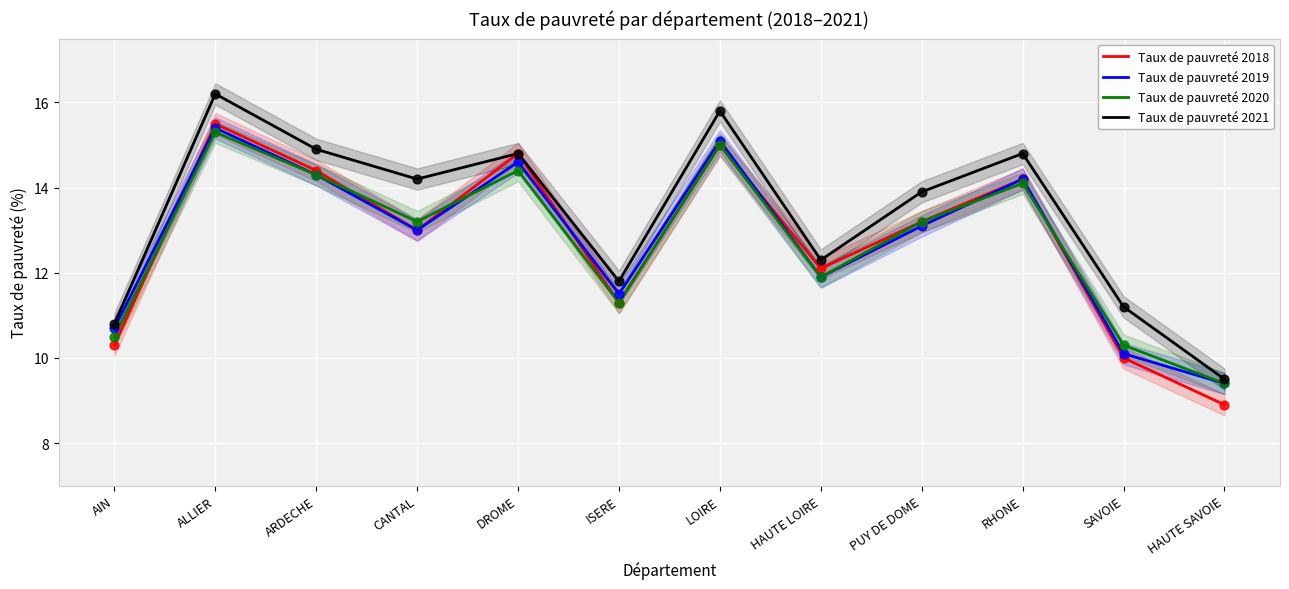

What is the total value across all series at DROME?

58.6